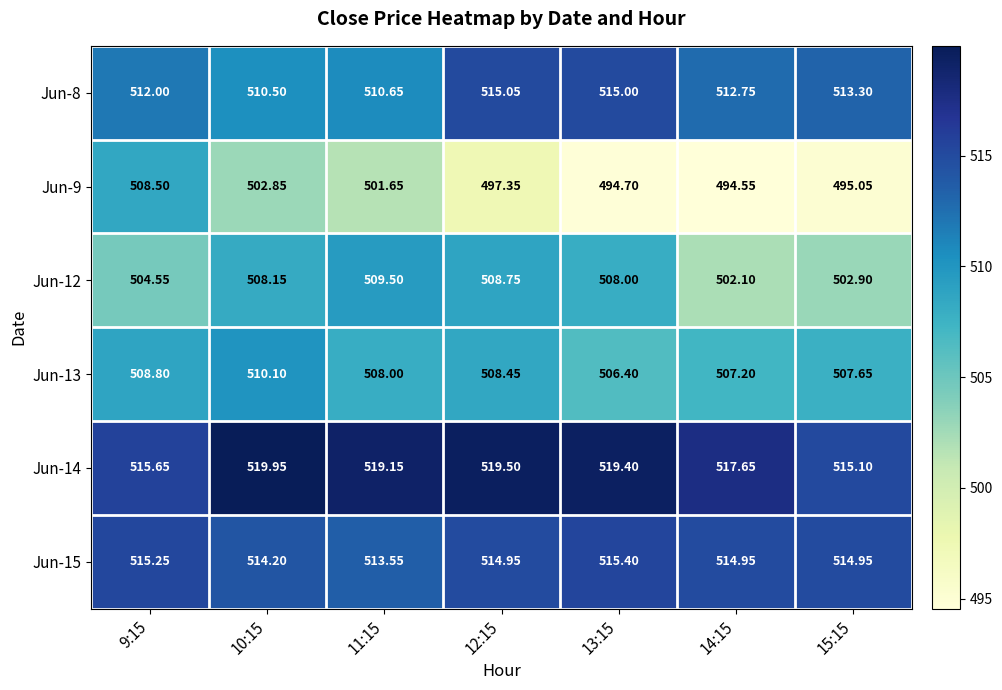

Is the value of Jun-9 at 14:15 greater than the value of Jun-8 at 14:15?

No